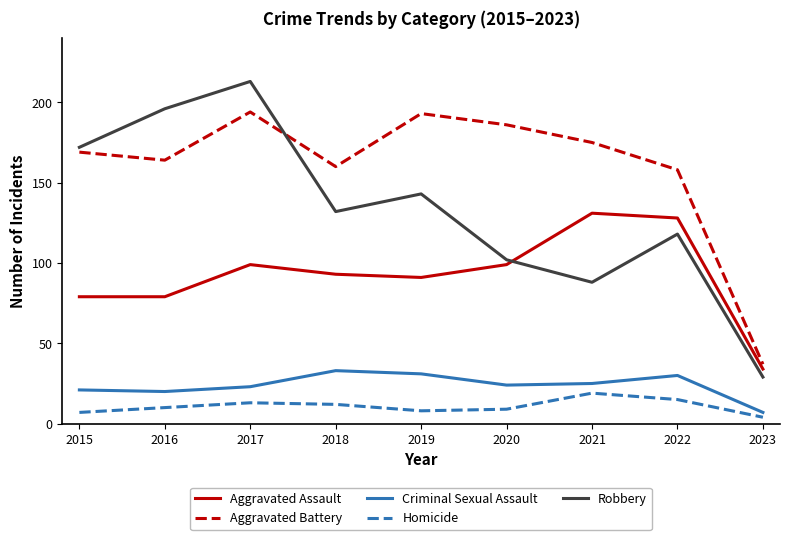

Reading left to right, transcribe all the data shown in this chart.

Aggravated Assault: 2015=79	2016=79	2017=99	2018=93	2019=91	2020=99	2021=131	2022=128	2023=34
Aggravated Battery: 2015=169	2016=164	2017=194	2018=160	2019=193	2020=186	2021=175	2022=158	2023=37
Criminal Sexual Assault: 2015=21	2016=20	2017=23	2018=33	2019=31	2020=24	2021=25	2022=30	2023=7
Homicide: 2015=7	2016=10	2017=13	2018=12	2019=8	2020=9	2021=19	2022=15	2023=4
Robbery: 2015=172	2016=196	2017=213	2018=132	2019=143	2020=102	2021=88	2022=118	2023=29